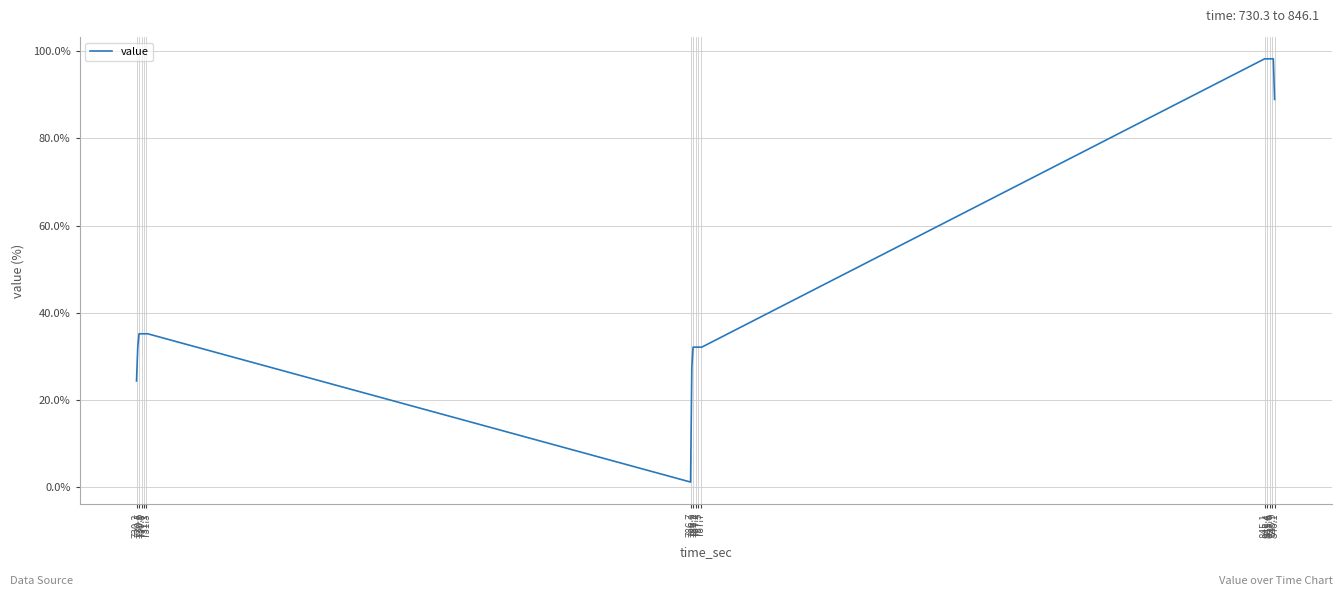

What is the maximum value shown in the chart?

98.2